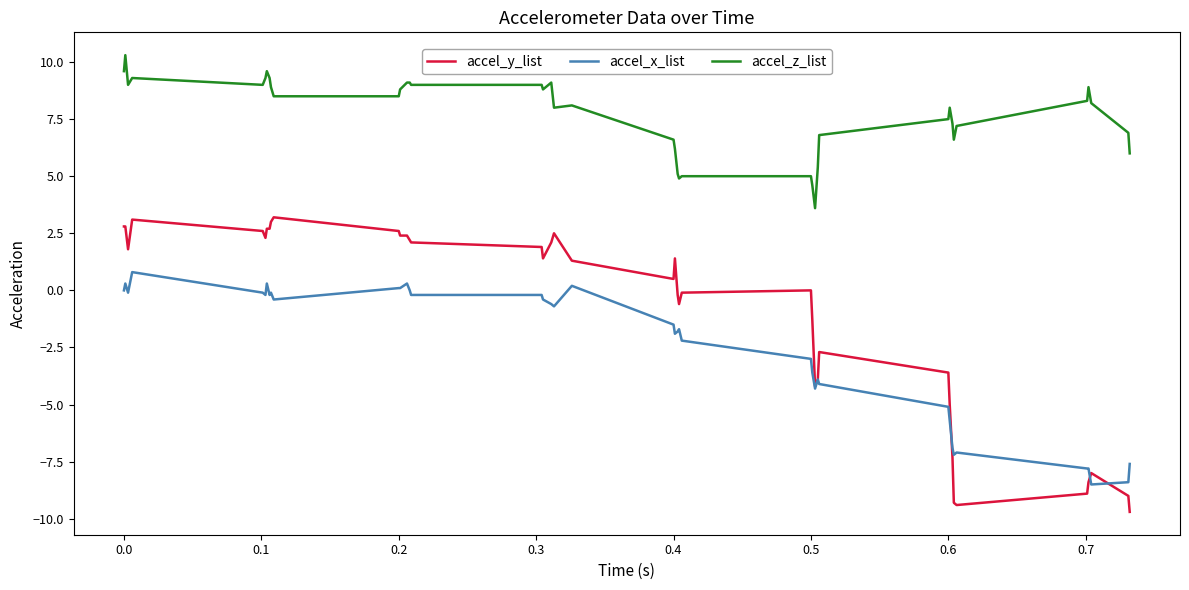

Does the chart have visible grid lines?

No